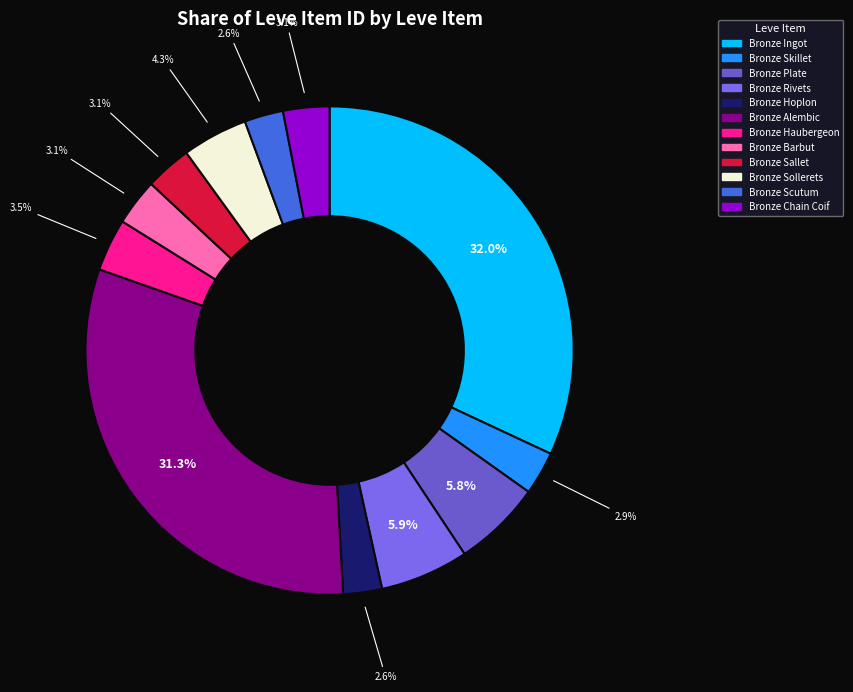

The Bronze Rivets slice represents 6% of the pie. True or false?

True